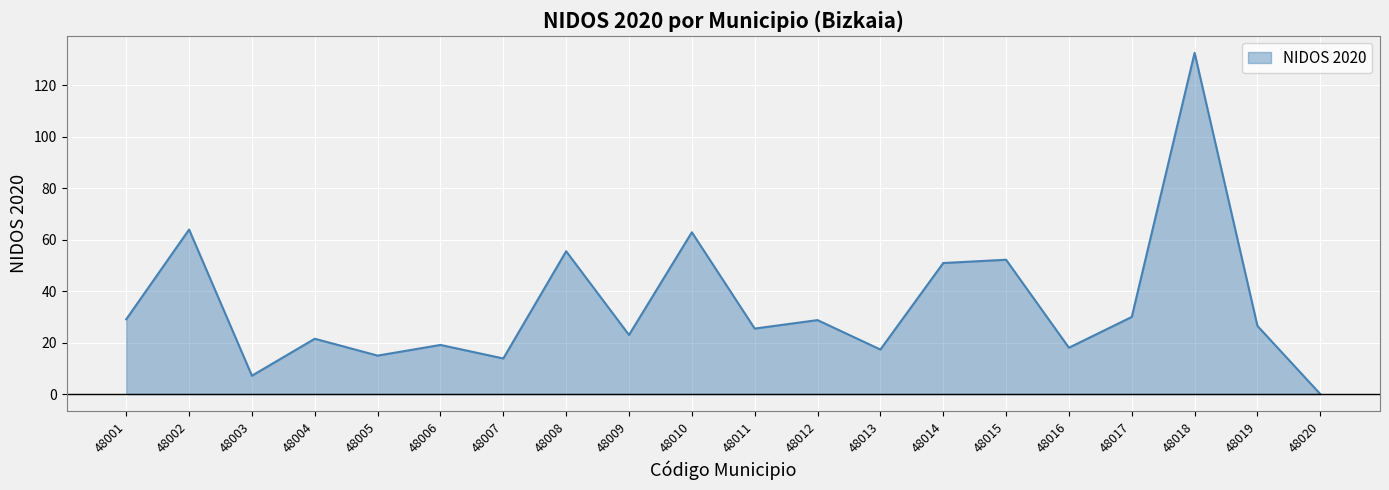

What is the sum of all values?

692.0